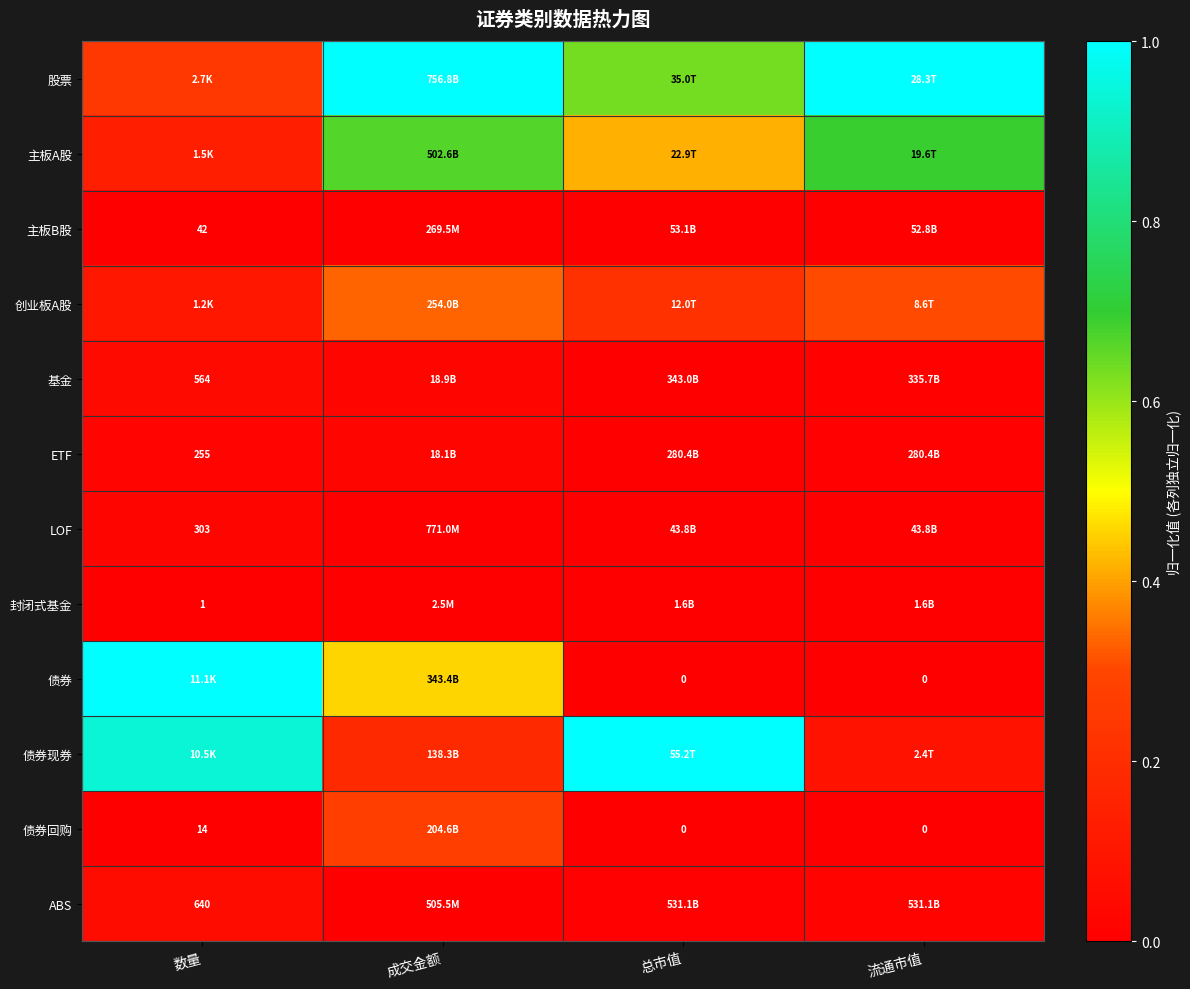

Where is ETF nearest to the value 0?

总市值